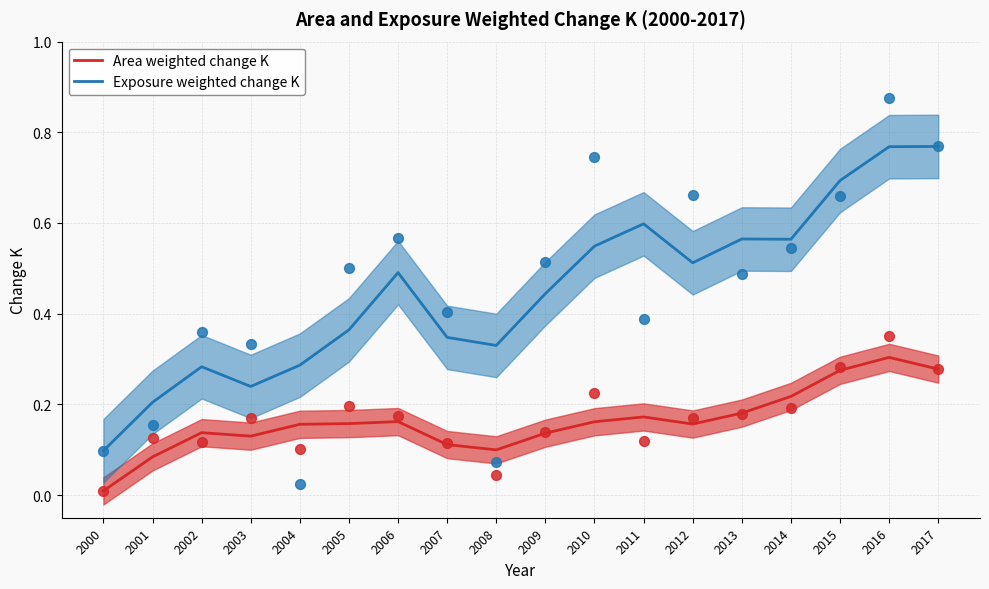

What is the total value across all series at 2014?

0.8